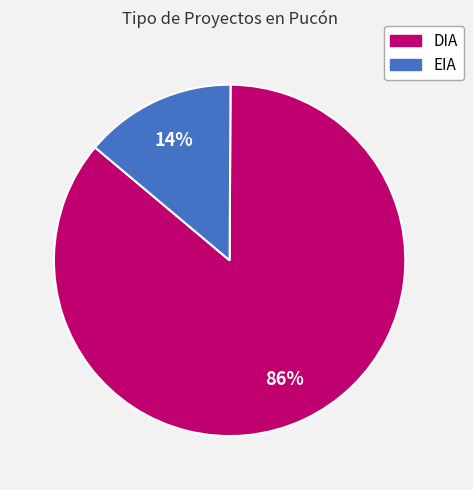

Which slice is the smallest?

EIA